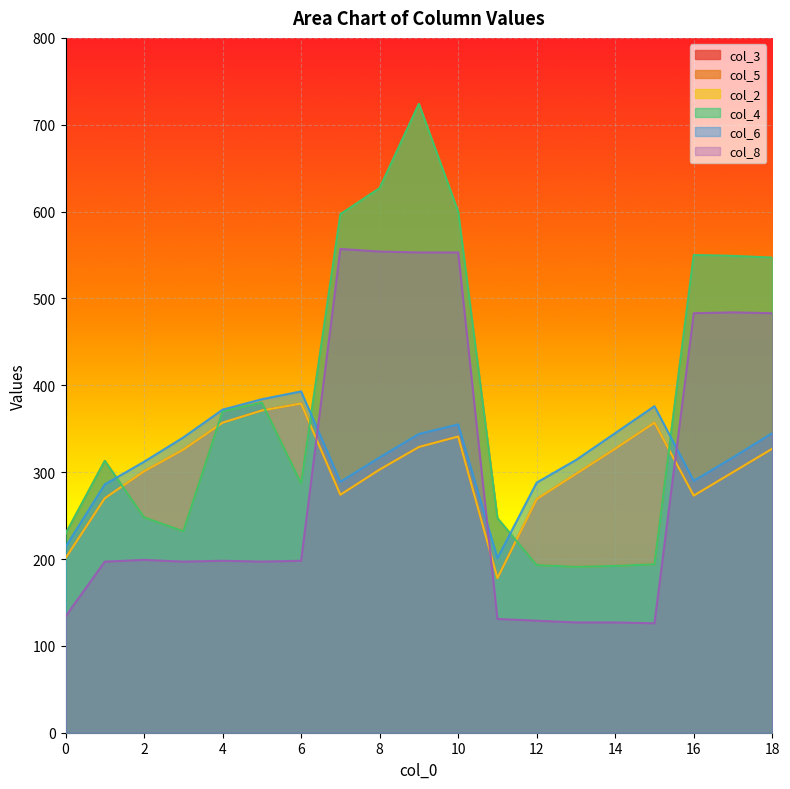

True or false: col_2 has a value of 118 at 13.

False